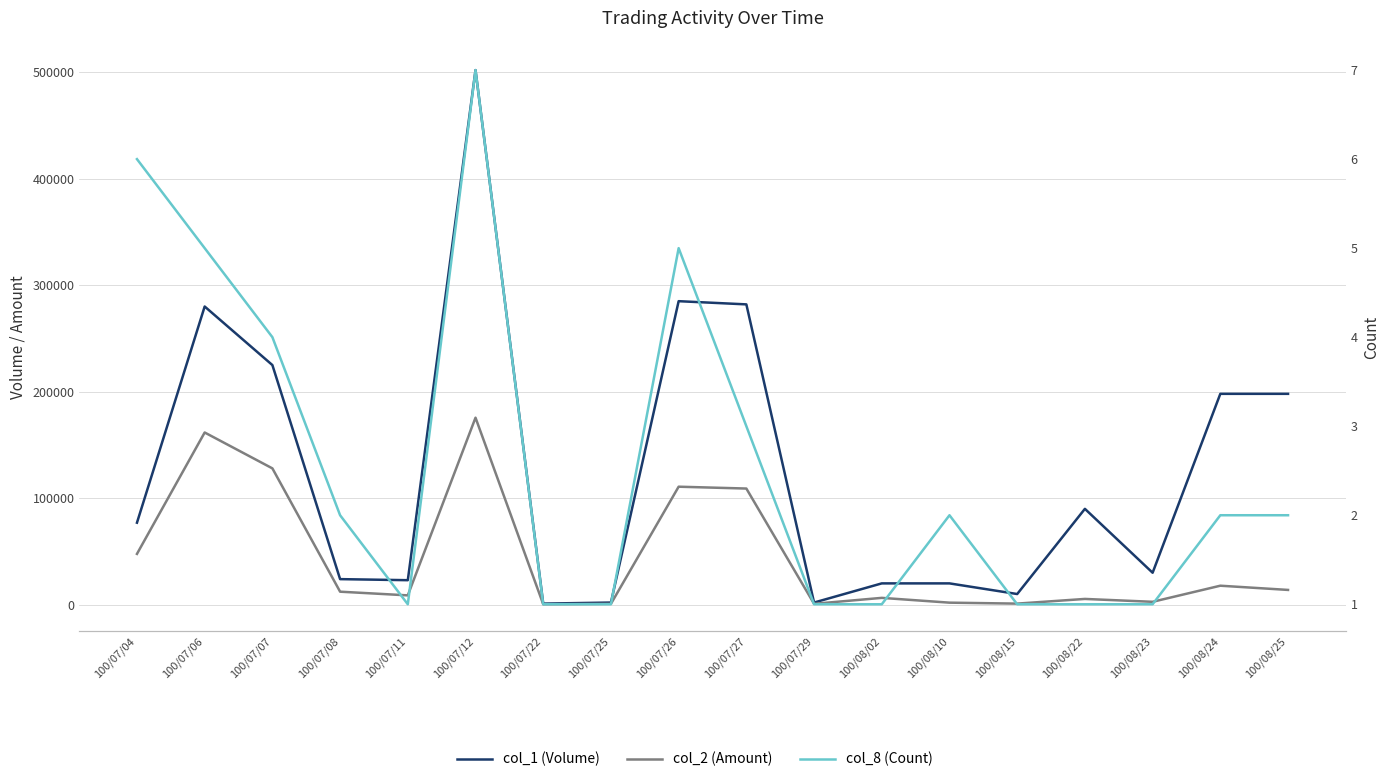

At which label does col_2 (Amount) first exceed 12210?

100/07/04